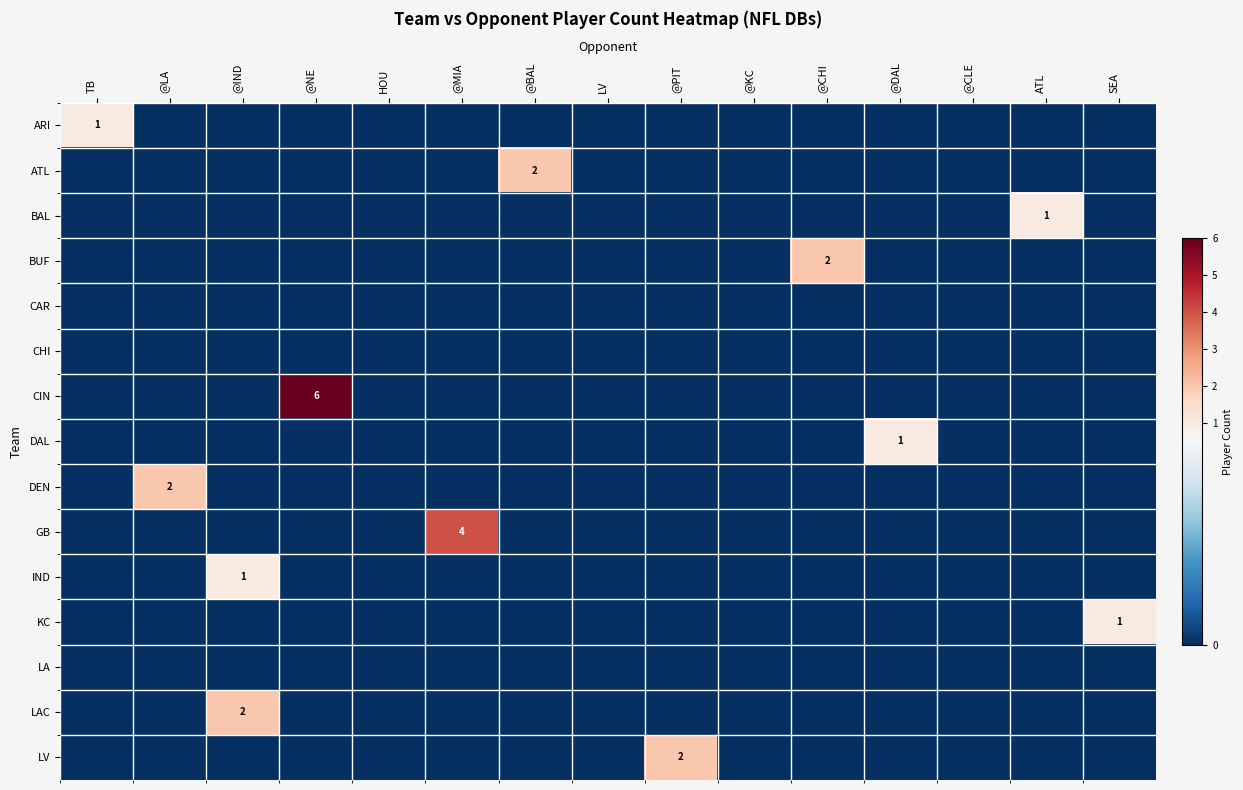

What is the spread (max minus min) of values at @NE?

6